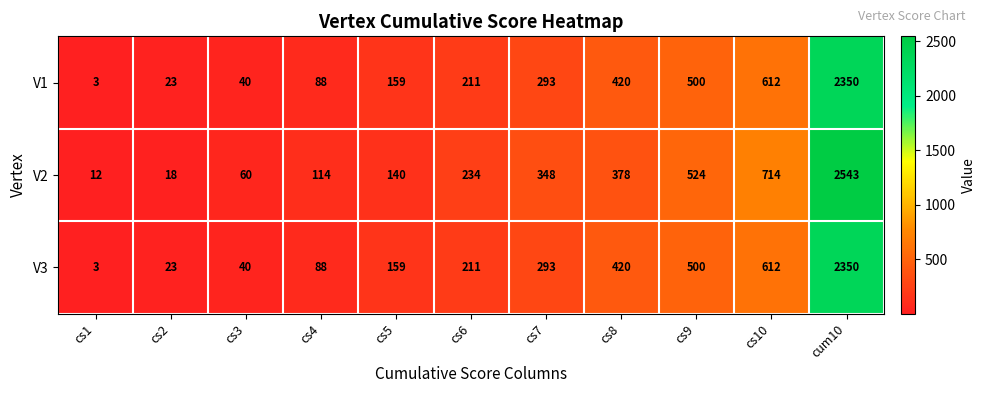

What is the difference between the maximum and minimum values in the V3 series?

2347